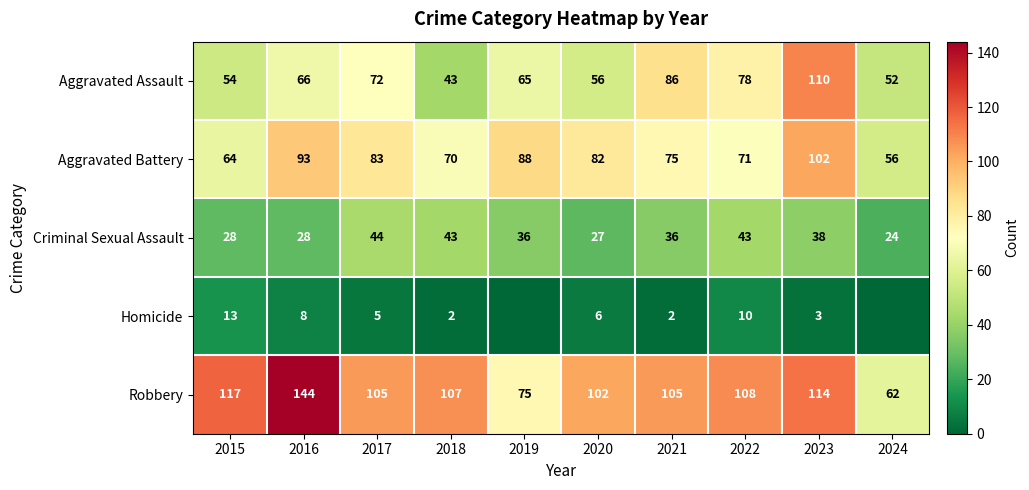

Count the number of data series in this chart.

5